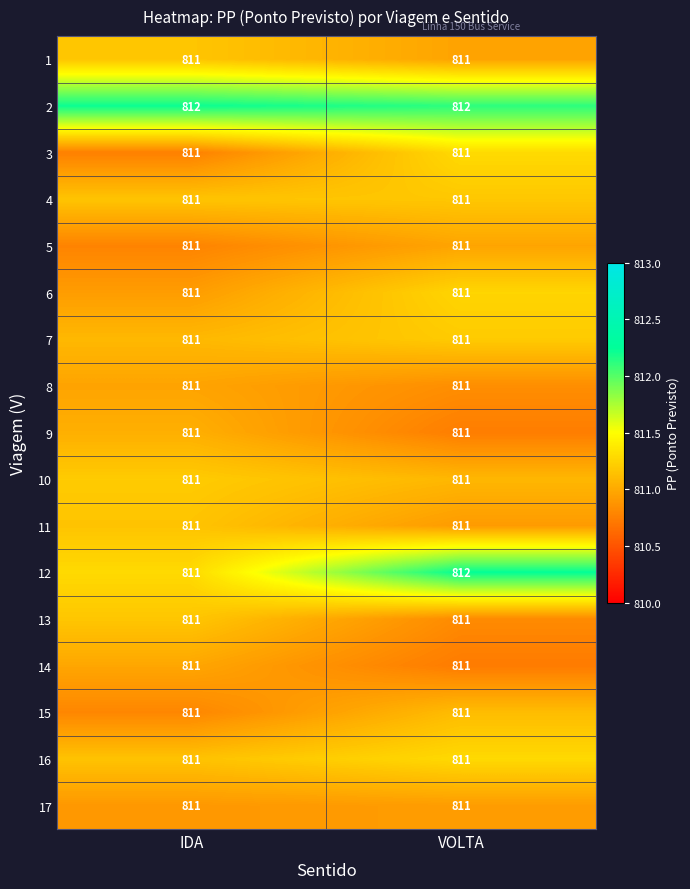

What is the average value of the 15 series?

811